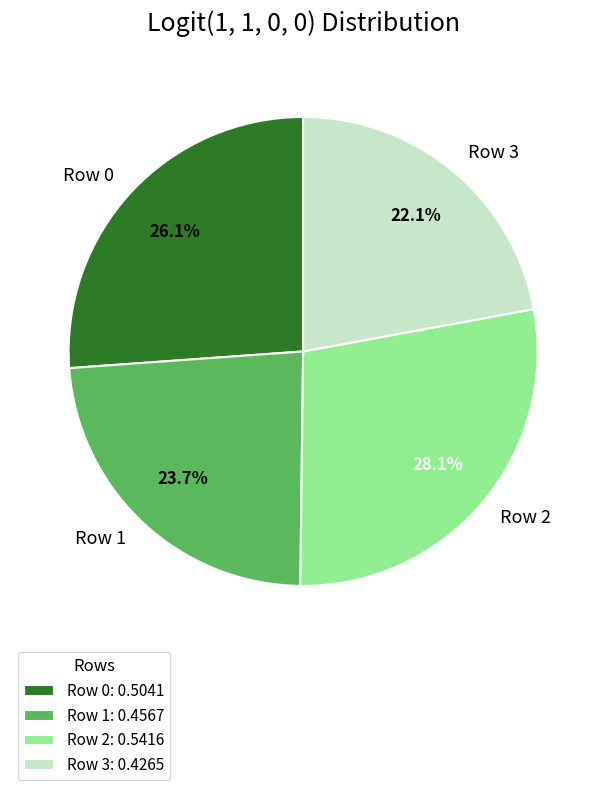

Is there any slice that represents more than half of the pie?

No